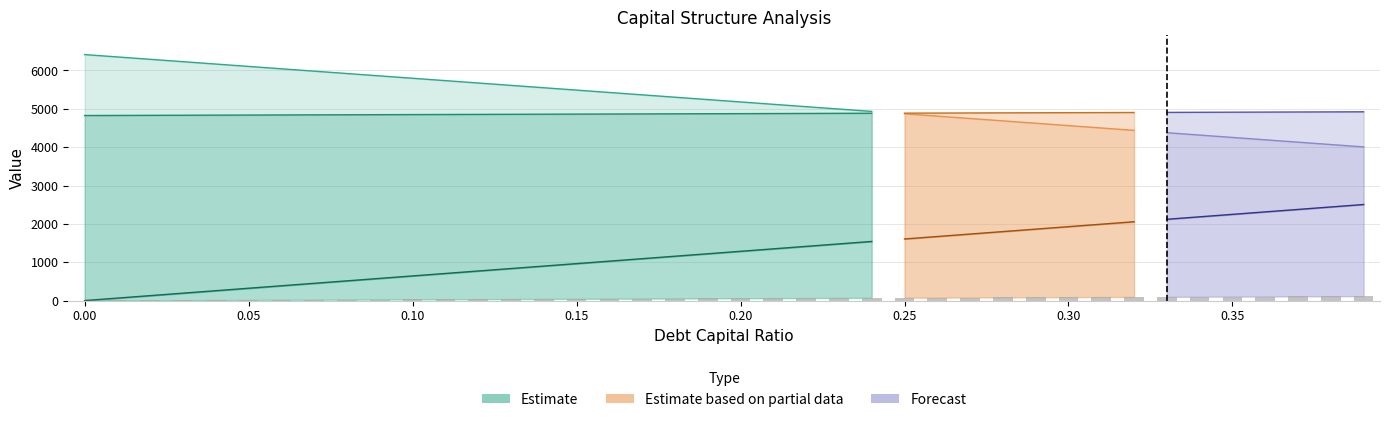

How many data points in debt are less than 1284?

20